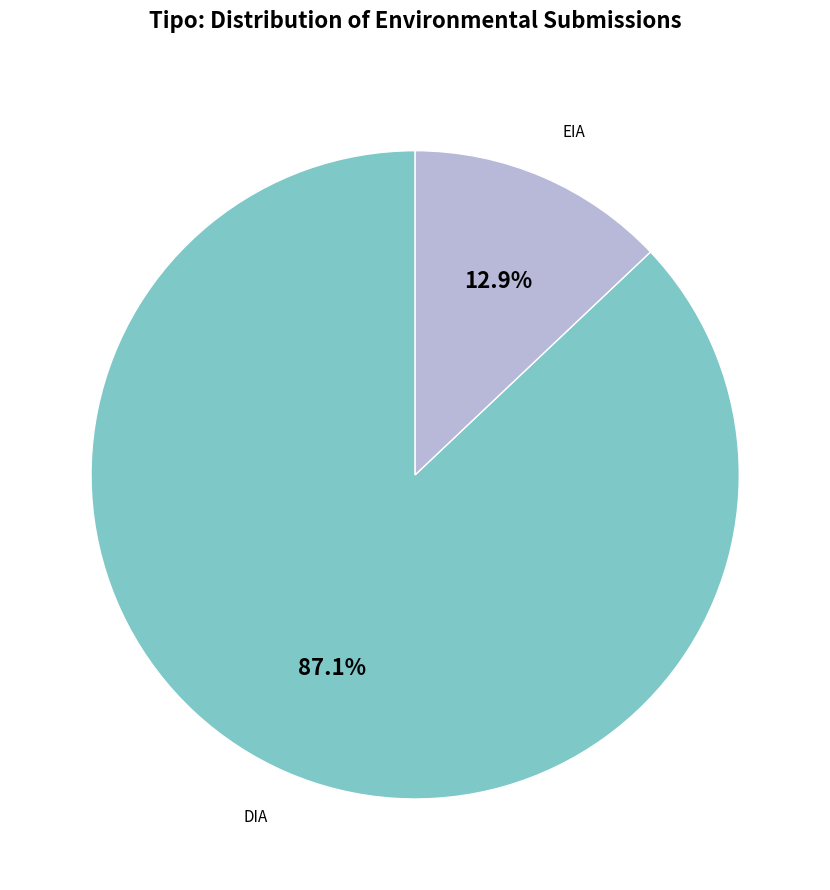

Which has a higher value, EIA or DIA?

DIA